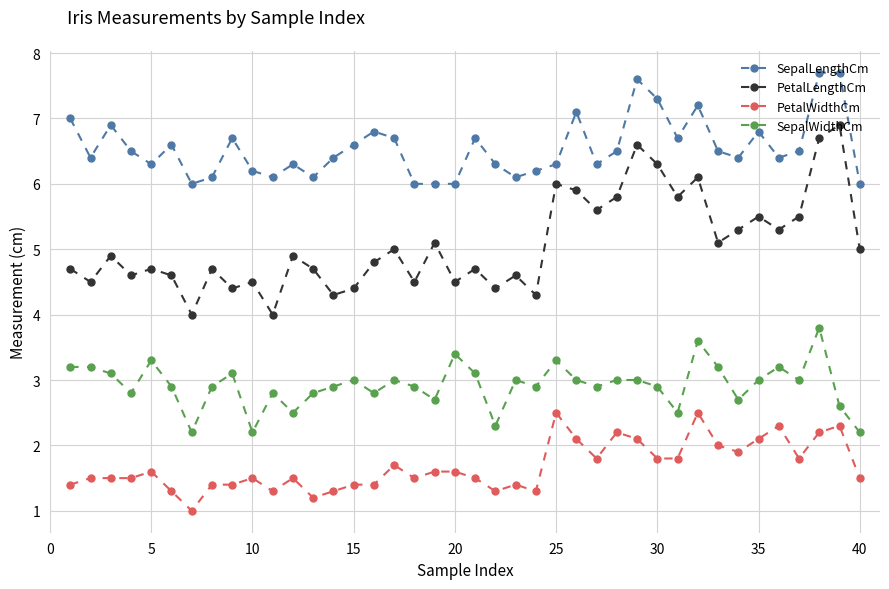

What is the value of the SepalLengthCm point at the 38th from the left?

7.7